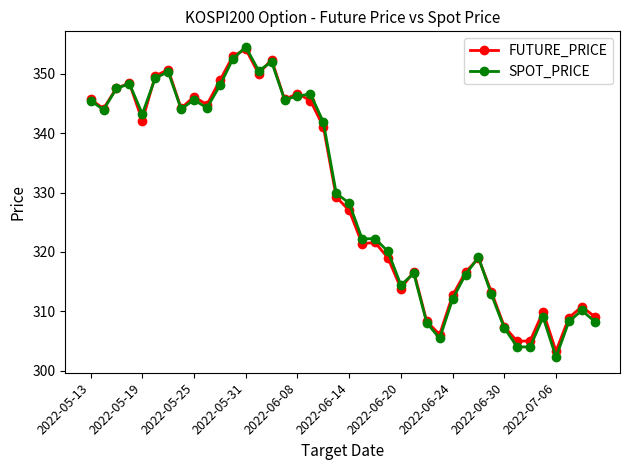

What is the value of the SPOT_PRICE point at the 15th from the left?

352.0